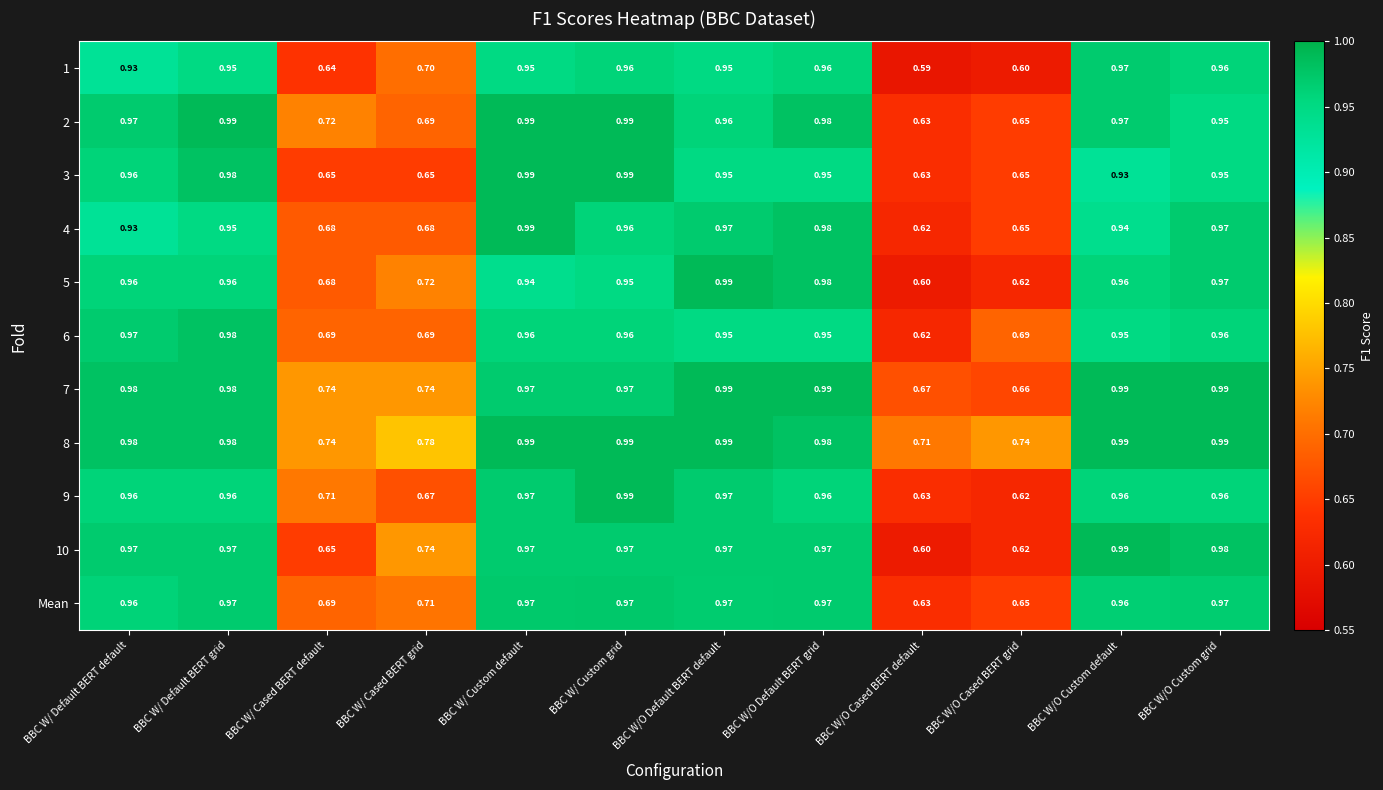

At which category does the chart reach its minimum across all series?

BBC W/O Cased BERT default